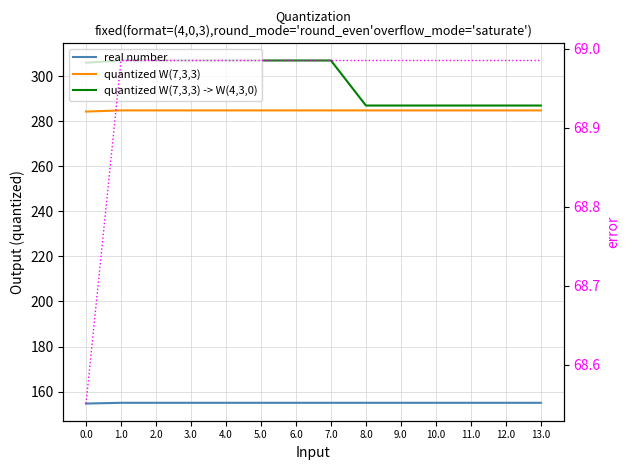

How many lines are shown in the chart?

4